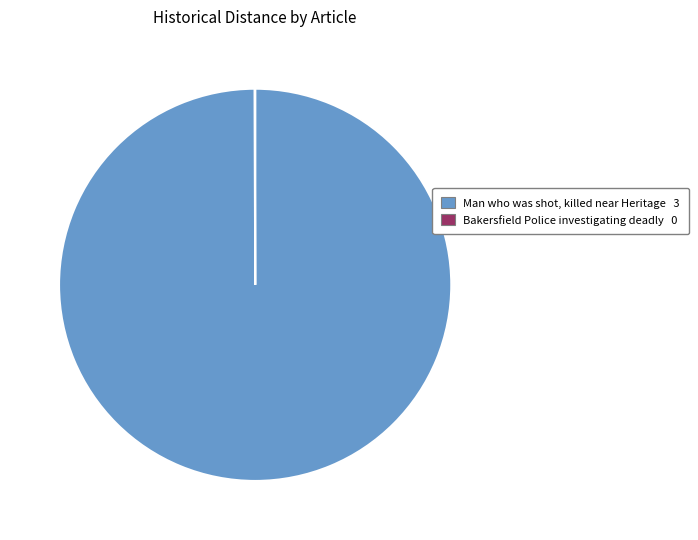

Which category has the biggest portion of the pie?

Man who was shot, killed near Heritage